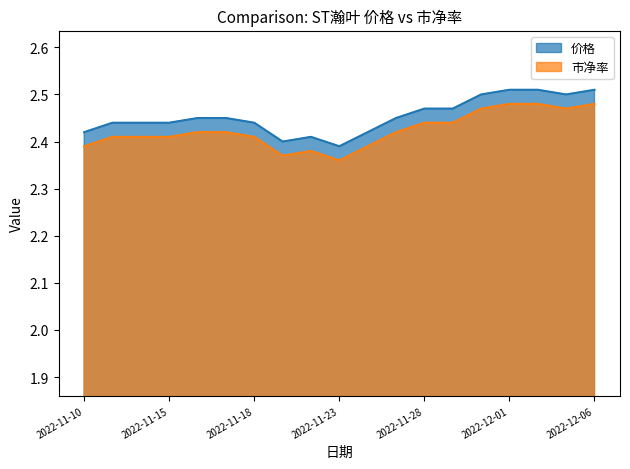

True or false: 价格 and 市净率 cross at least once.

False